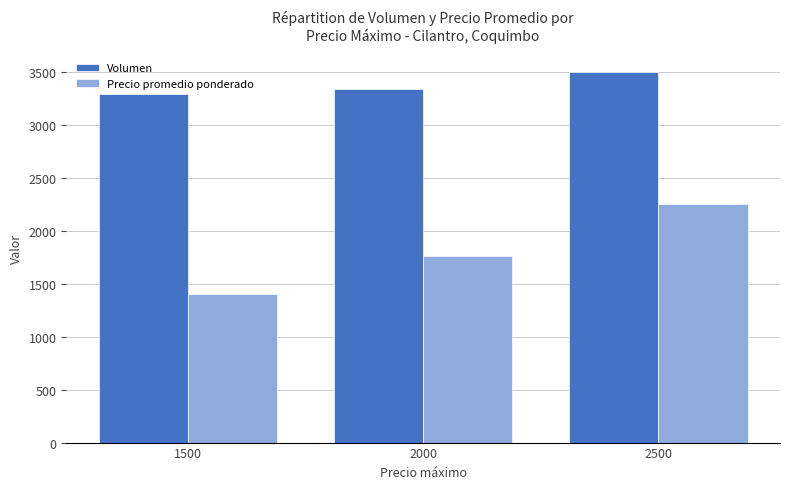

How many data points in Precio promedio ponderado are less than 1766?

1